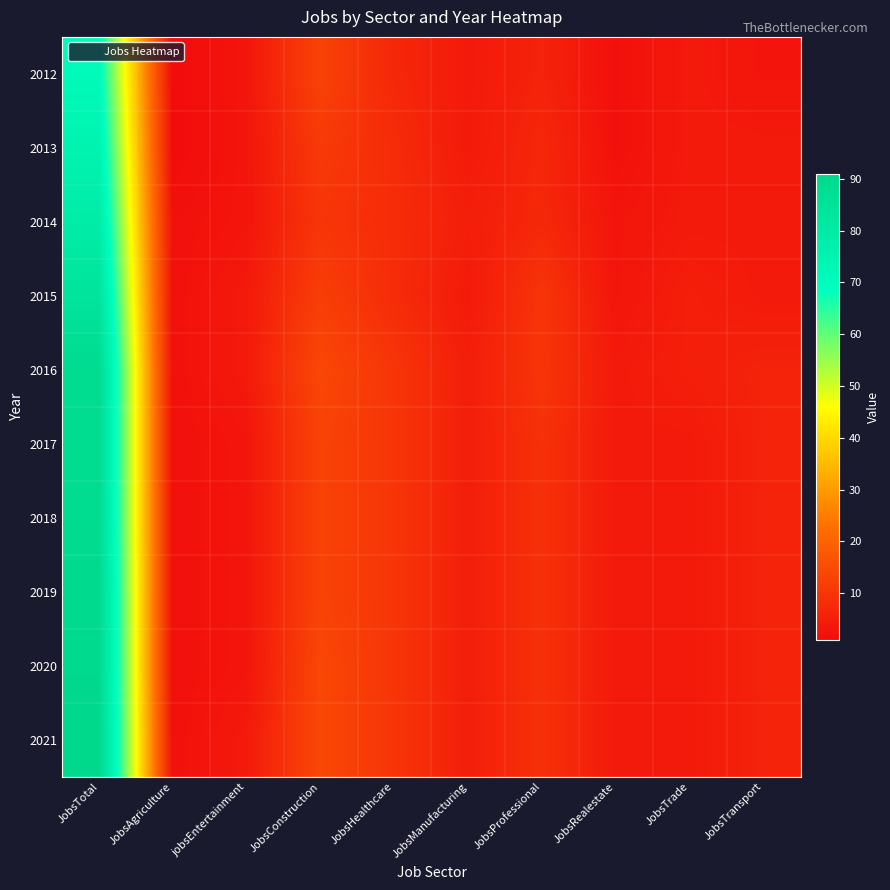

What is the spread (max minus min) of values at JobsTrade?

1